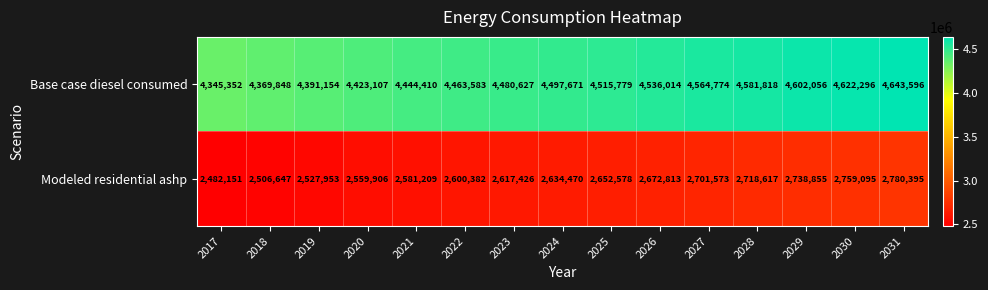

At which label does Modeled residential ashp reach its peak?

2031